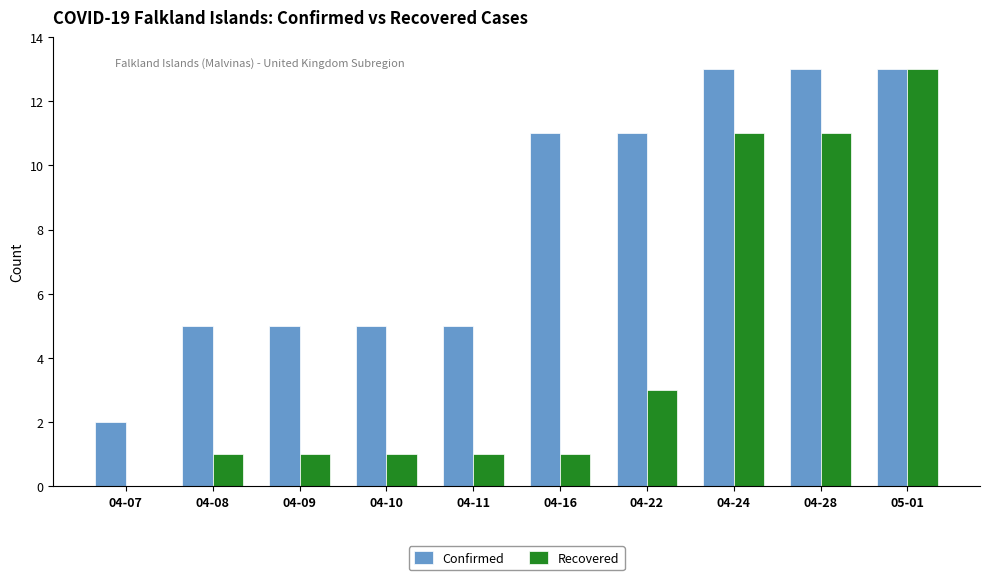

Reading right to left, transcribe all the data shown in this chart.

Confirmed: 05-01=13	04-28=13	04-24=13	04-22=11	04-16=11	04-11=5	04-10=5	04-09=5	04-08=5	04-07=2
Recovered: 05-01=13	04-28=11	04-24=11	04-22=3	04-16=1	04-11=1	04-10=1	04-09=1	04-08=1	04-07=0